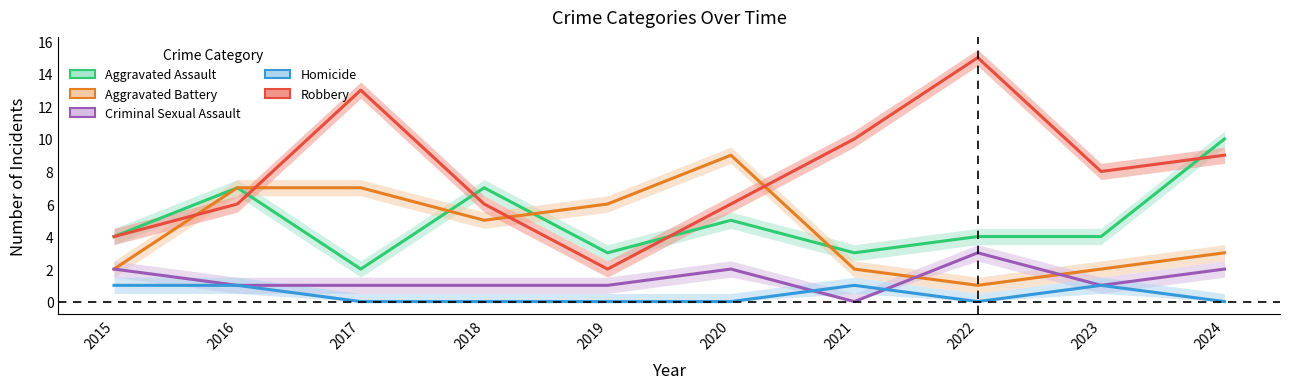

True or false: Robbery and Criminal Sexual Assault cross at least once.

False